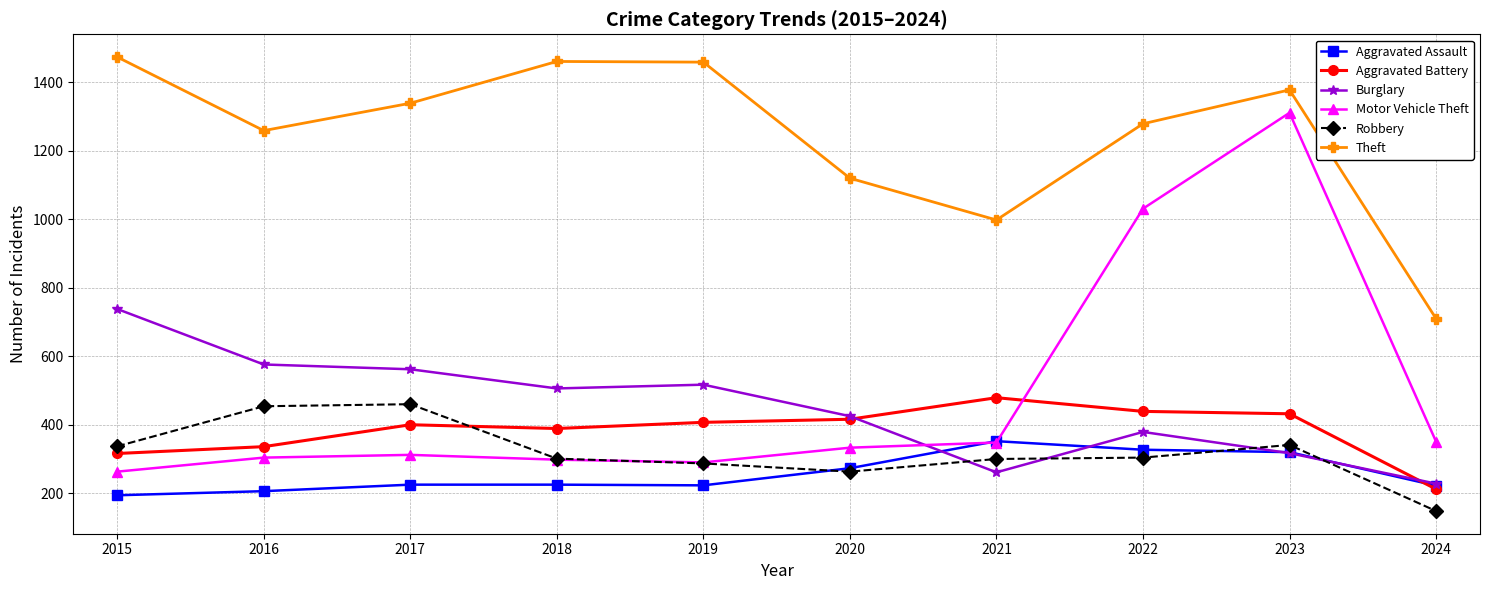

How many times do Burglary and Motor Vehicle Theft cross each other?

1